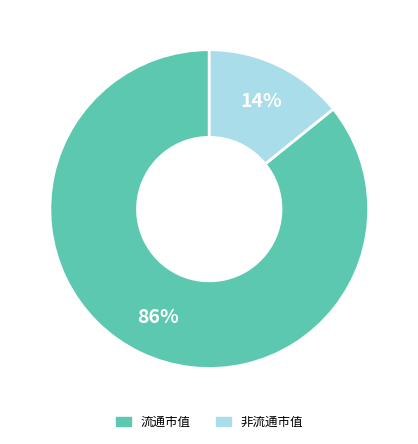

Does any single category account for the majority?

Yes